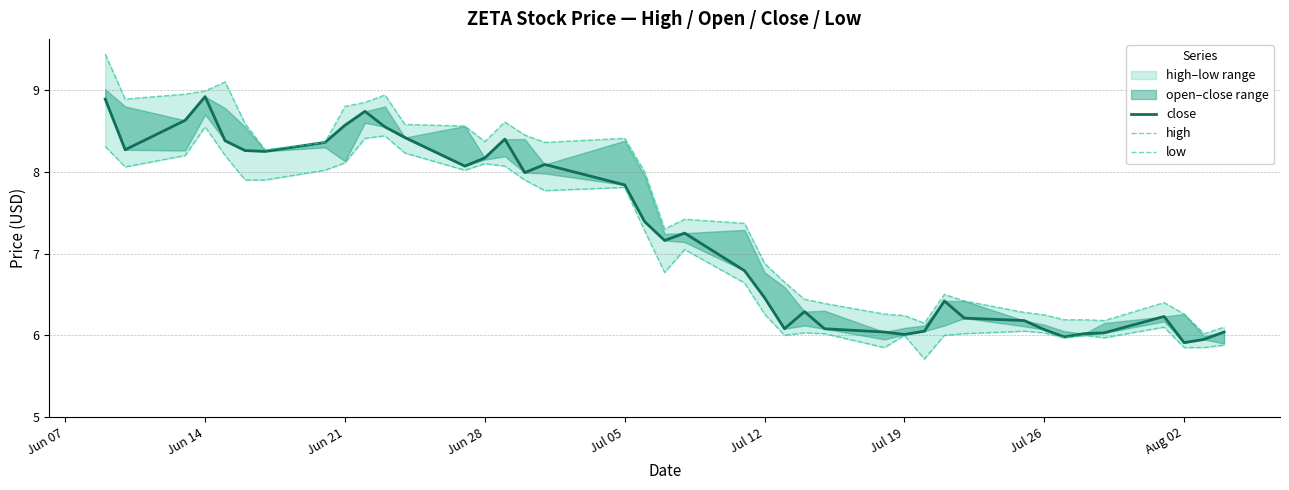

List the series in order of their peak value, highest first.

high, close, low